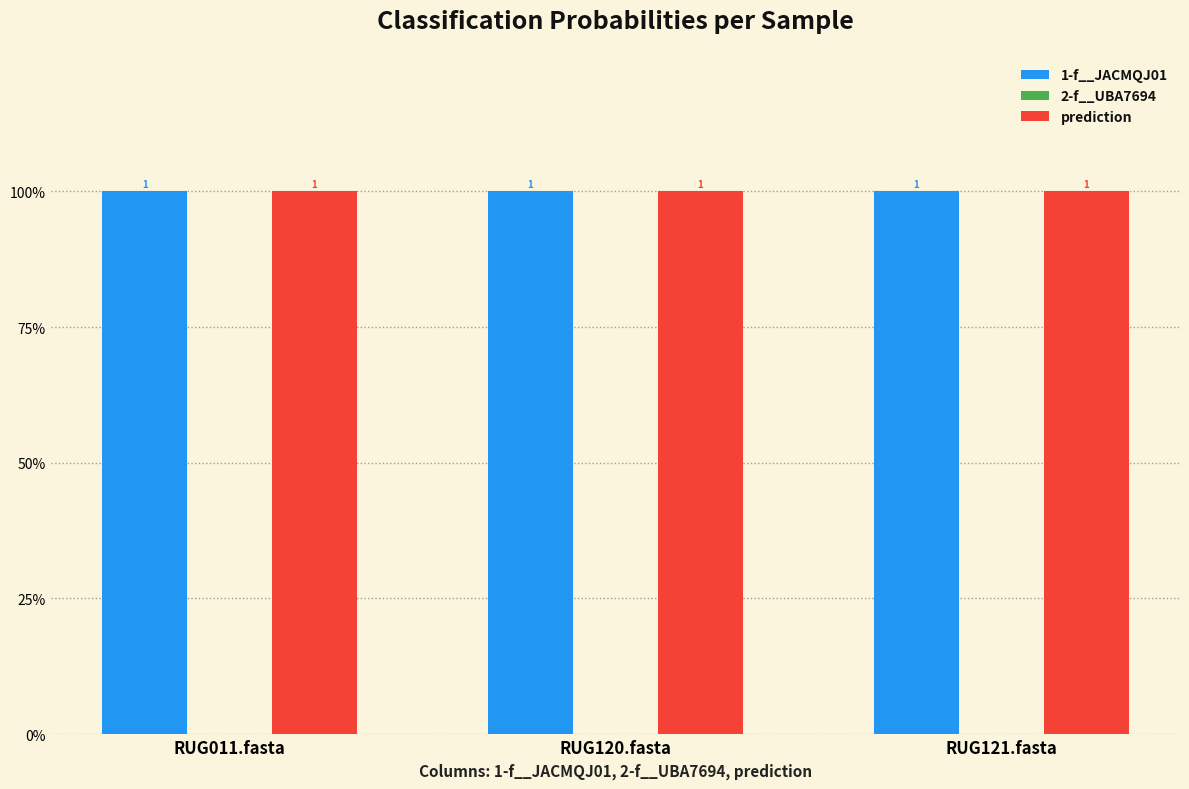

Are the bars horizontal?

No